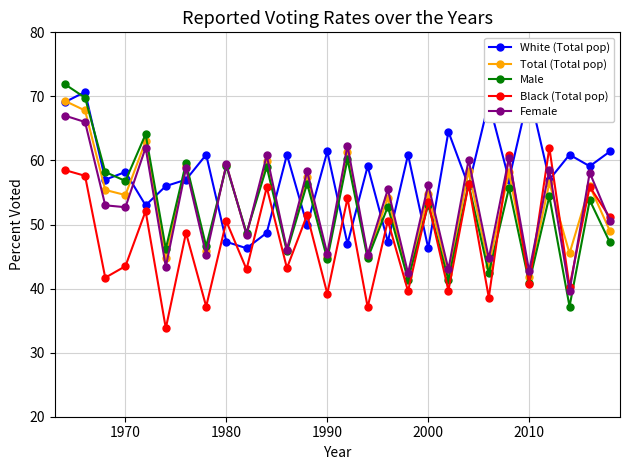

How many interior local valleys does the Male series have?

12